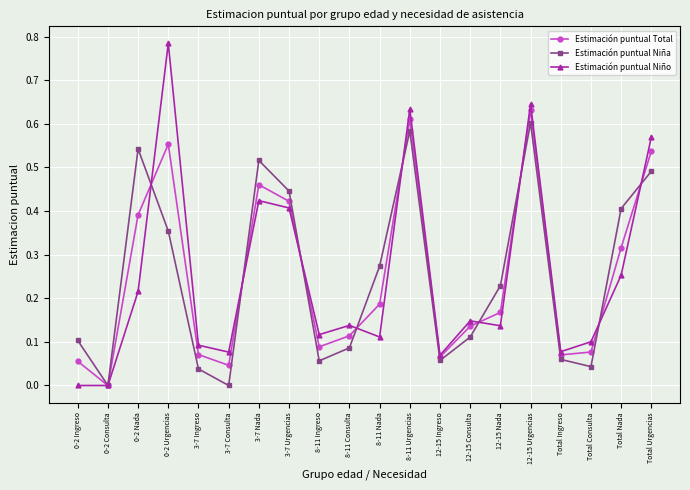

True or false: Estimación puntual Niño has more than 2 interior local peaks.

True